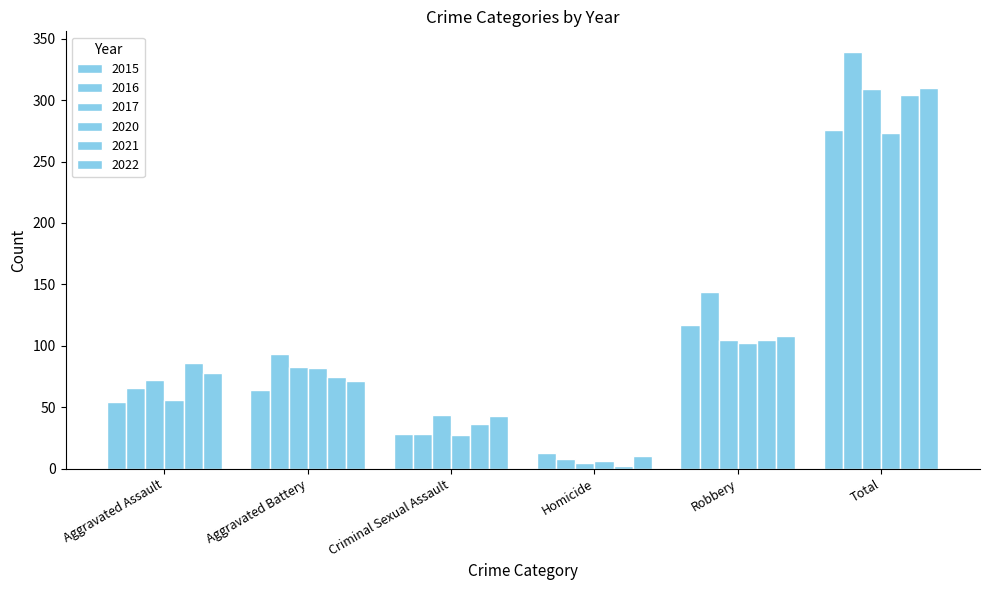

What is the total value across all series at Homicide?

44